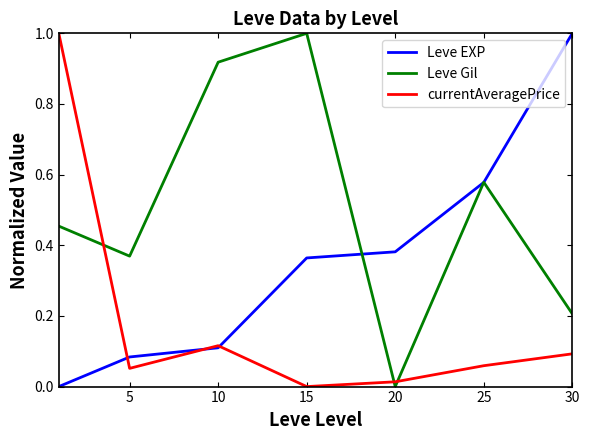

What is the highest value of the currentAveragePrice series?

1.0